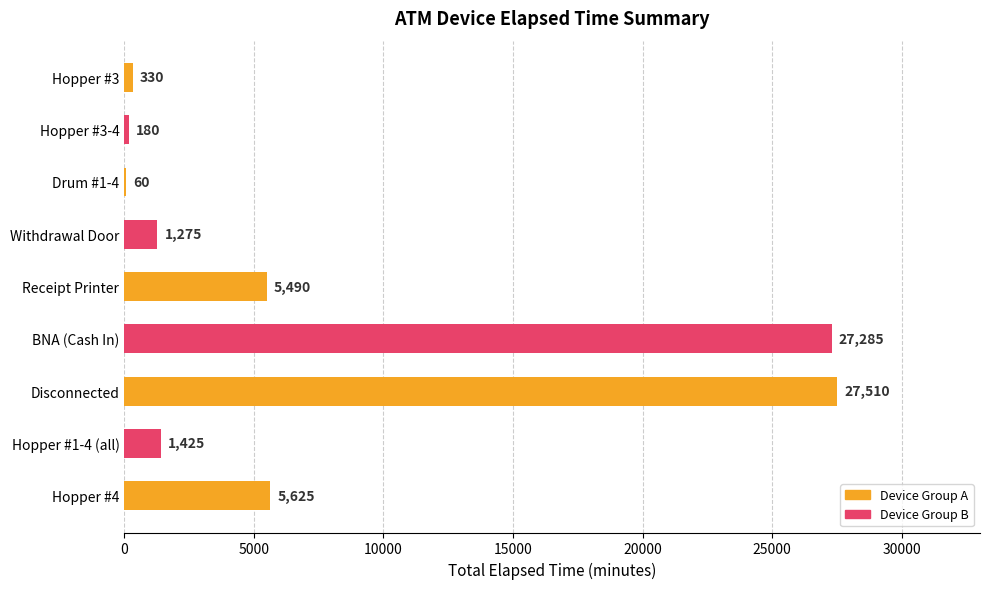

Count the number of categories in the chart.

9